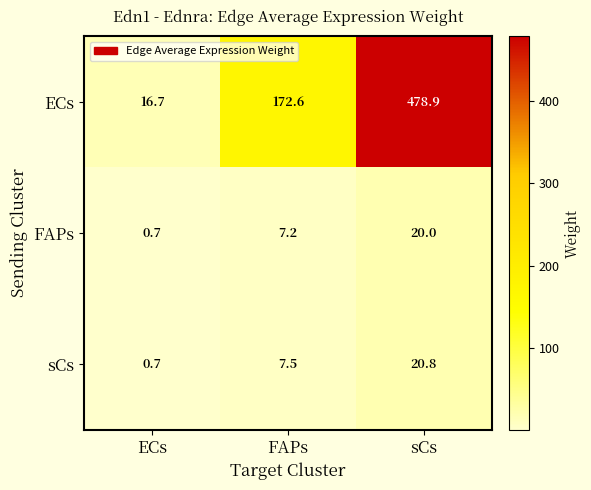

At how many categories does at least one series exceed 112?

2